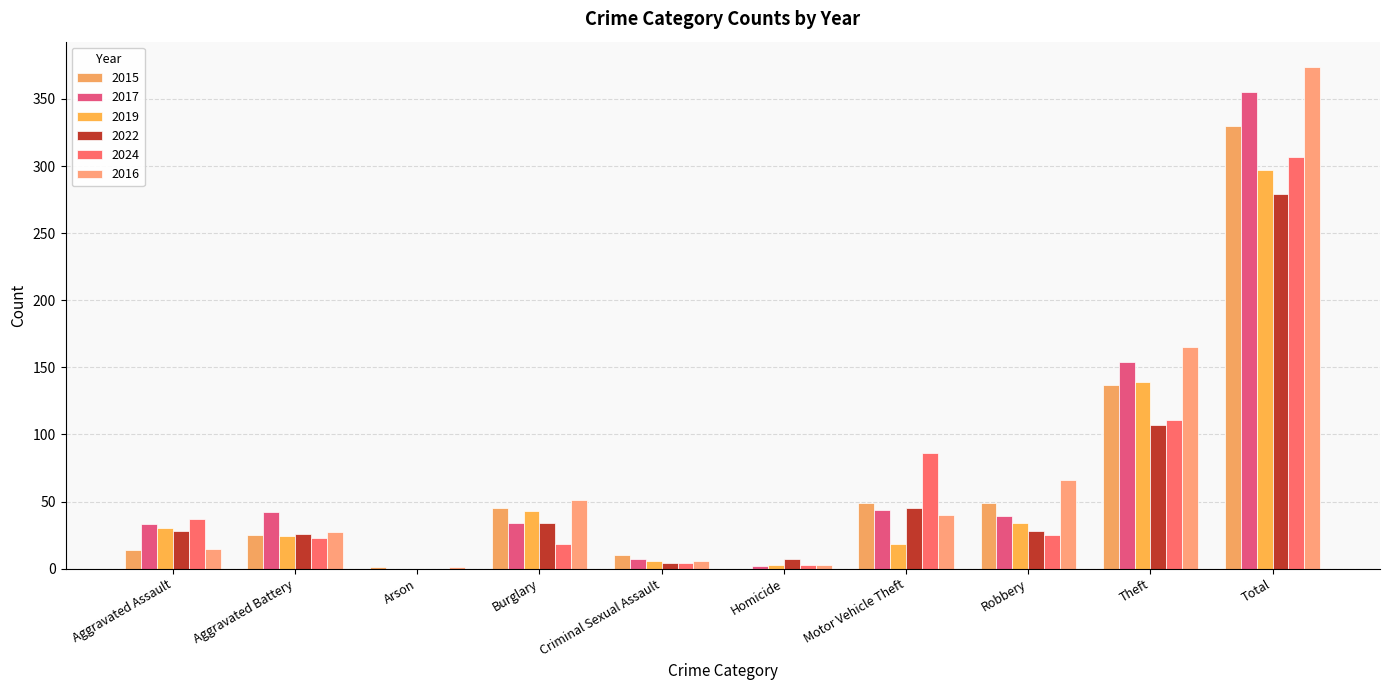

How many series are shown in this chart?

6